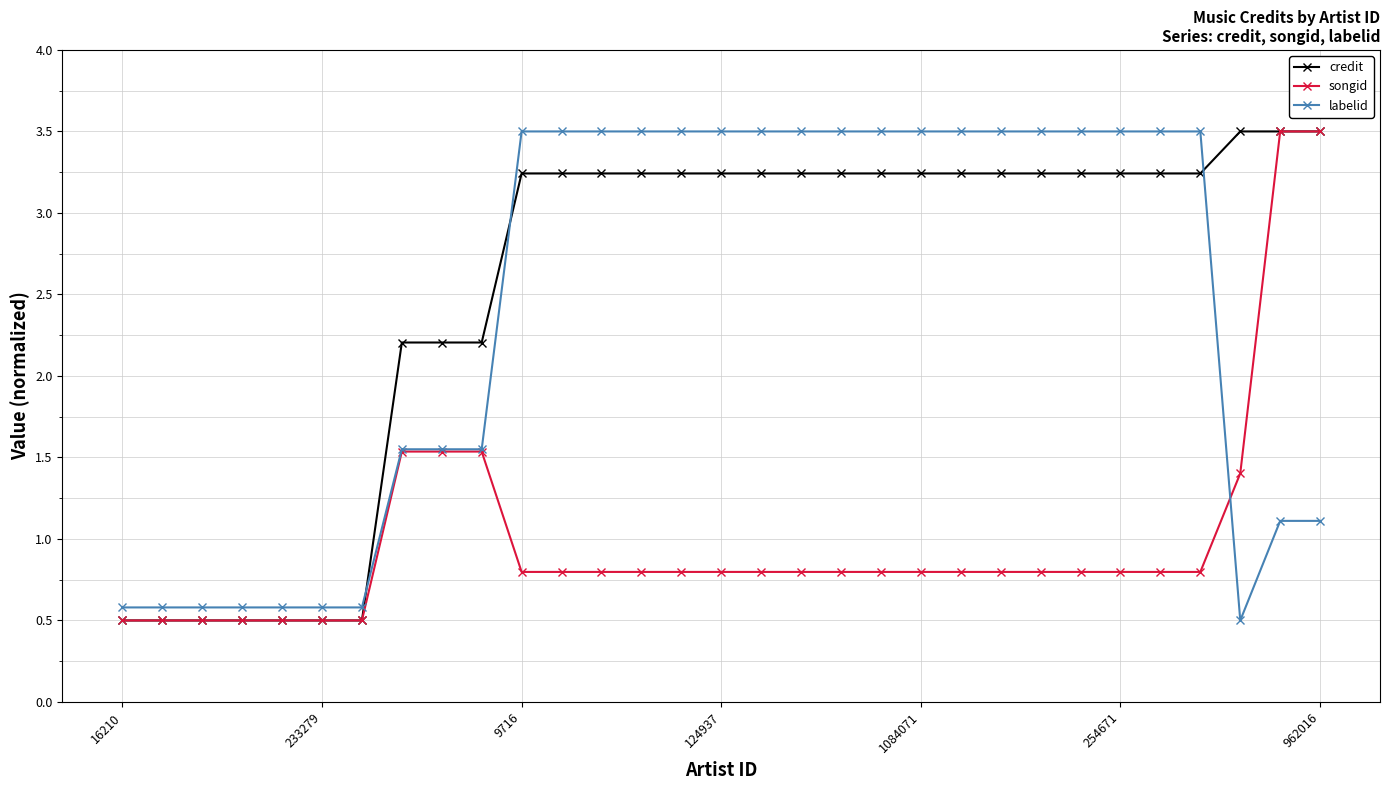

What is the value of the credit point at the 4th from the left?

0.5